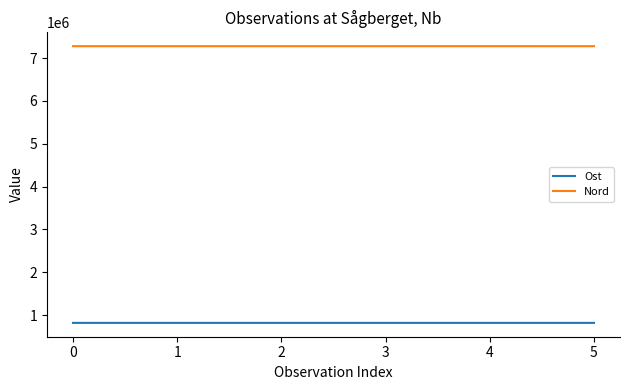

Rank the series at 4 from highest to lowest value.

Nord, Ost